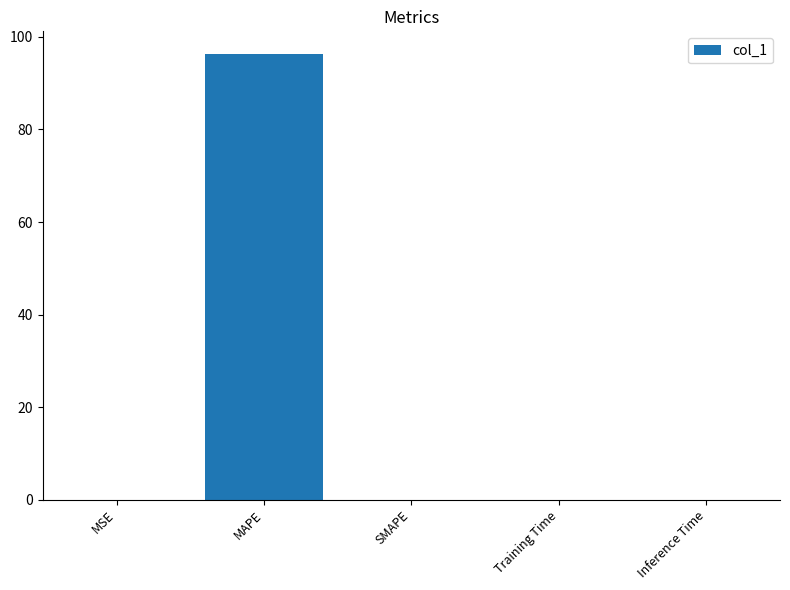

Which has a higher value, MSE or MAPE?

MAPE